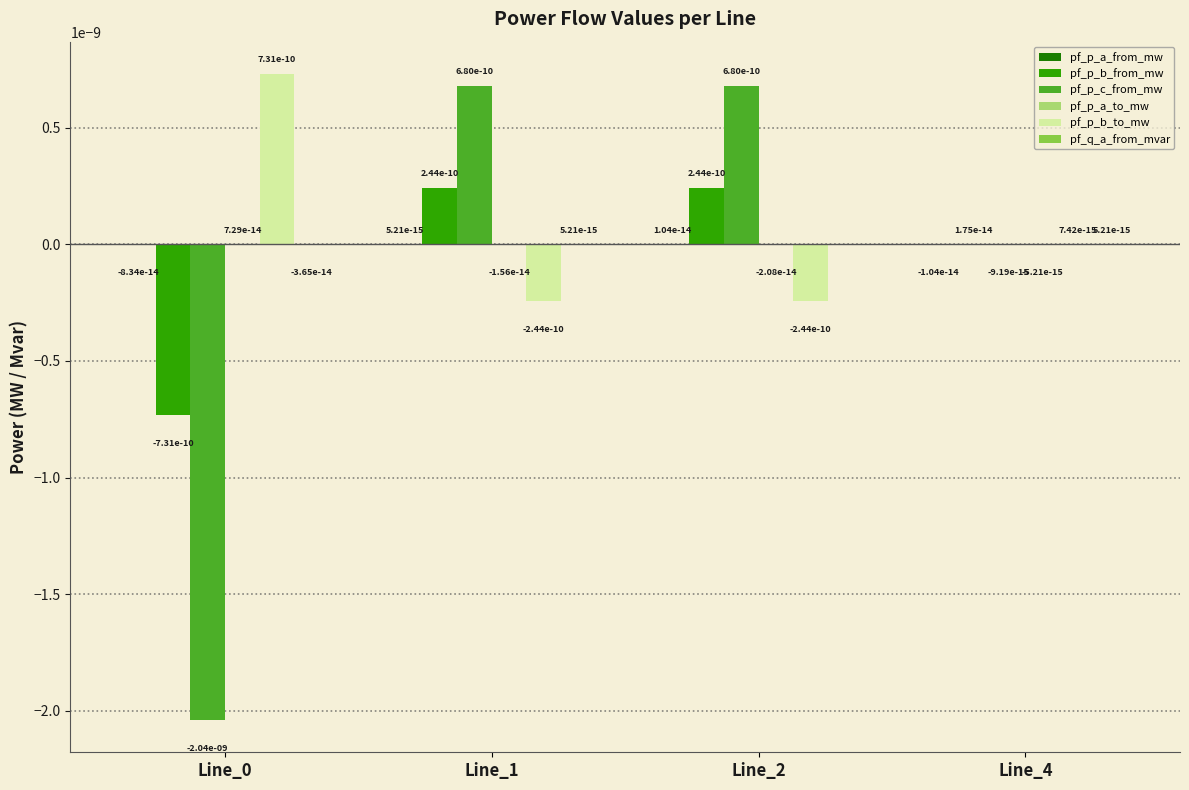

At which label does pf_p_b_from_mw first exceed 0?

Line_1